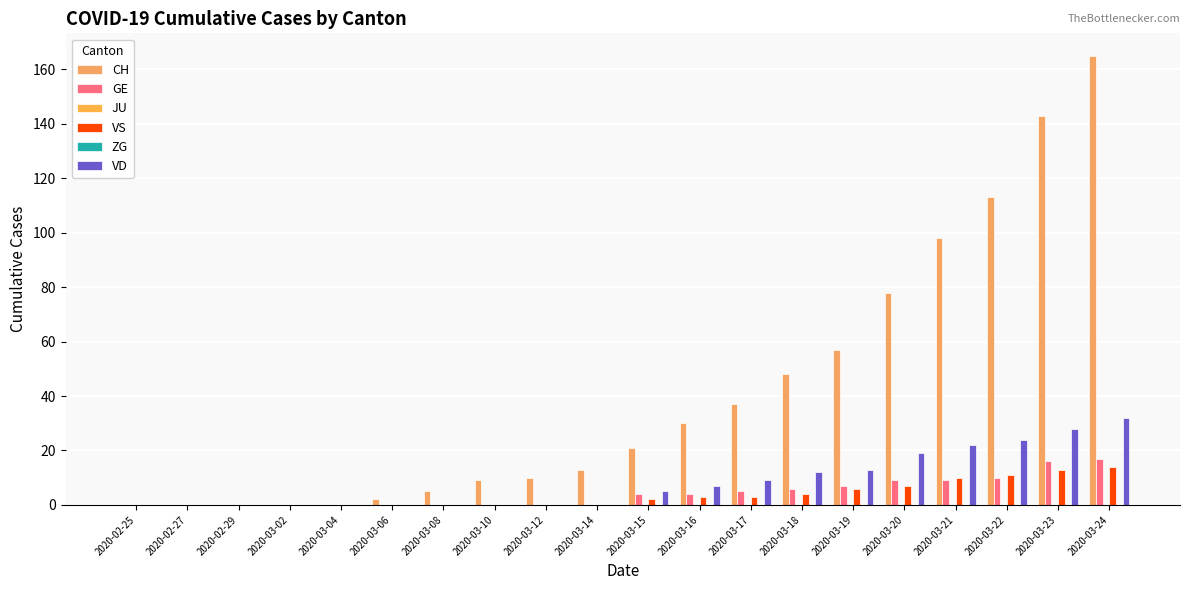

How many values in VS are above zero?

10